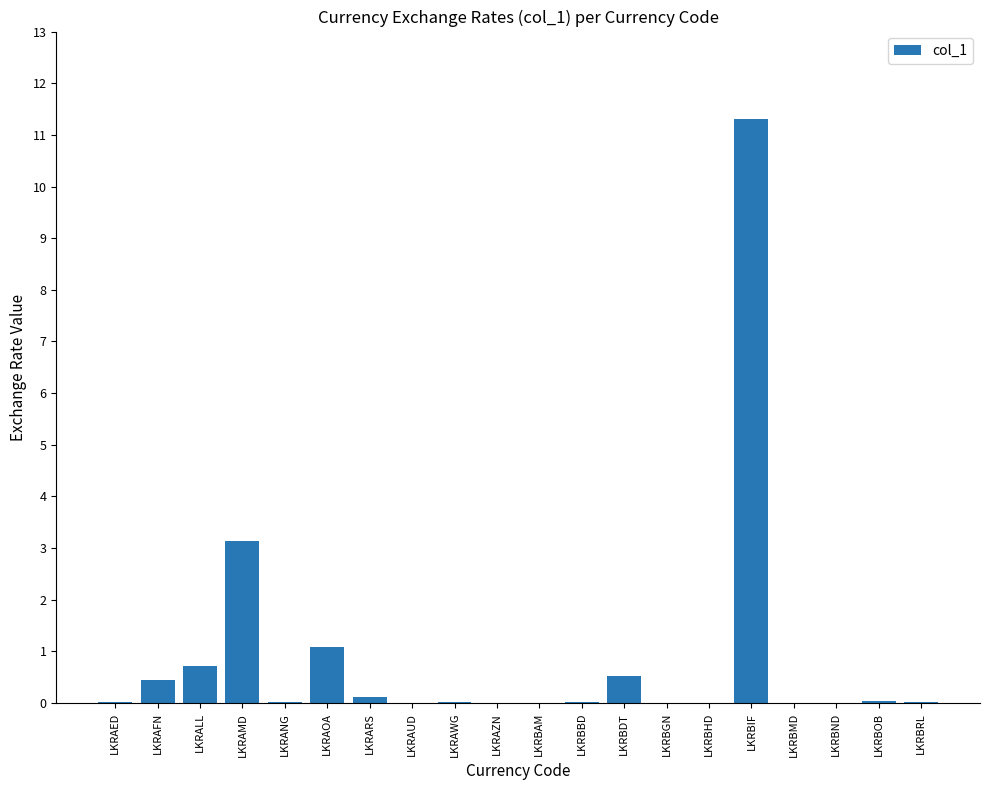

True or false: the data shows 0.7 at LKRALL.

True